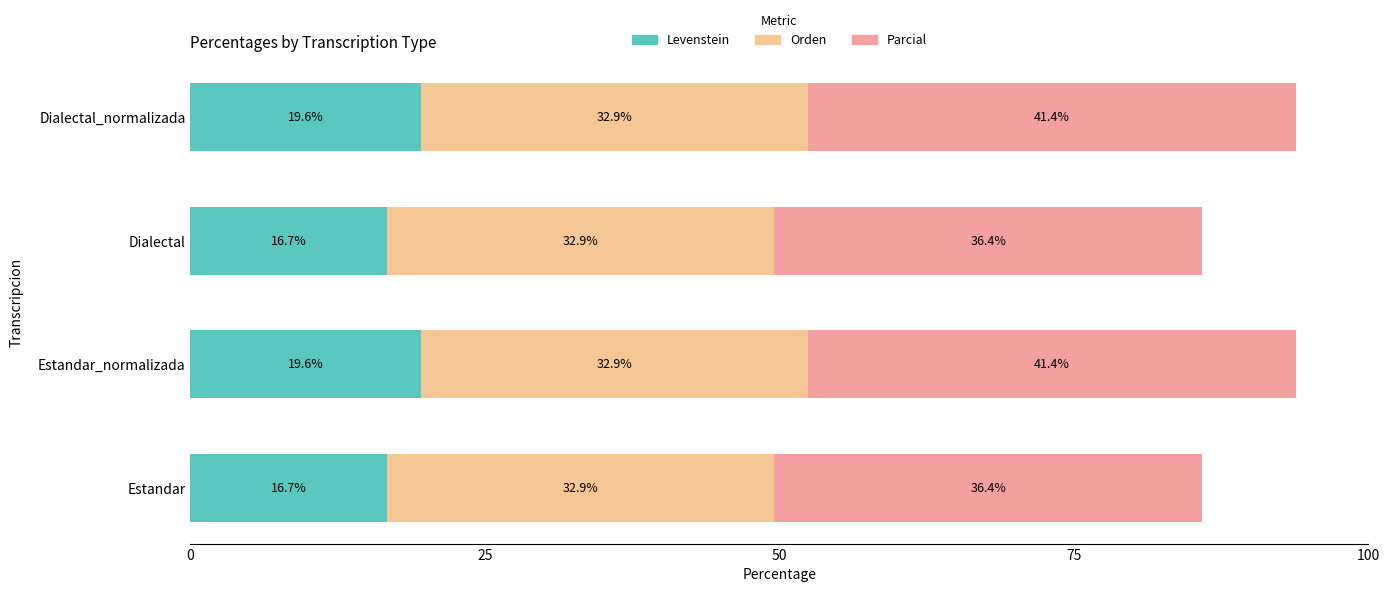

What is the minimum value for Levenstein?

16.7